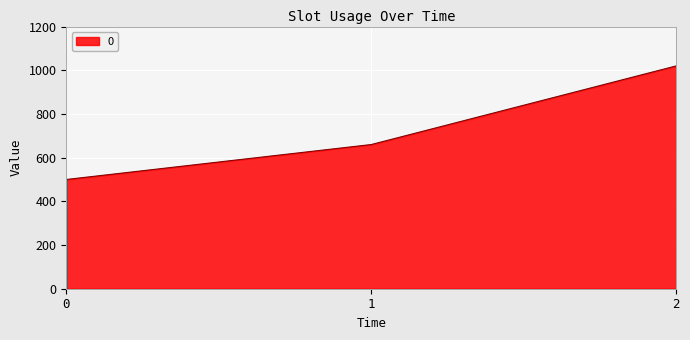

Is it true that the value at 0 is 699?

False